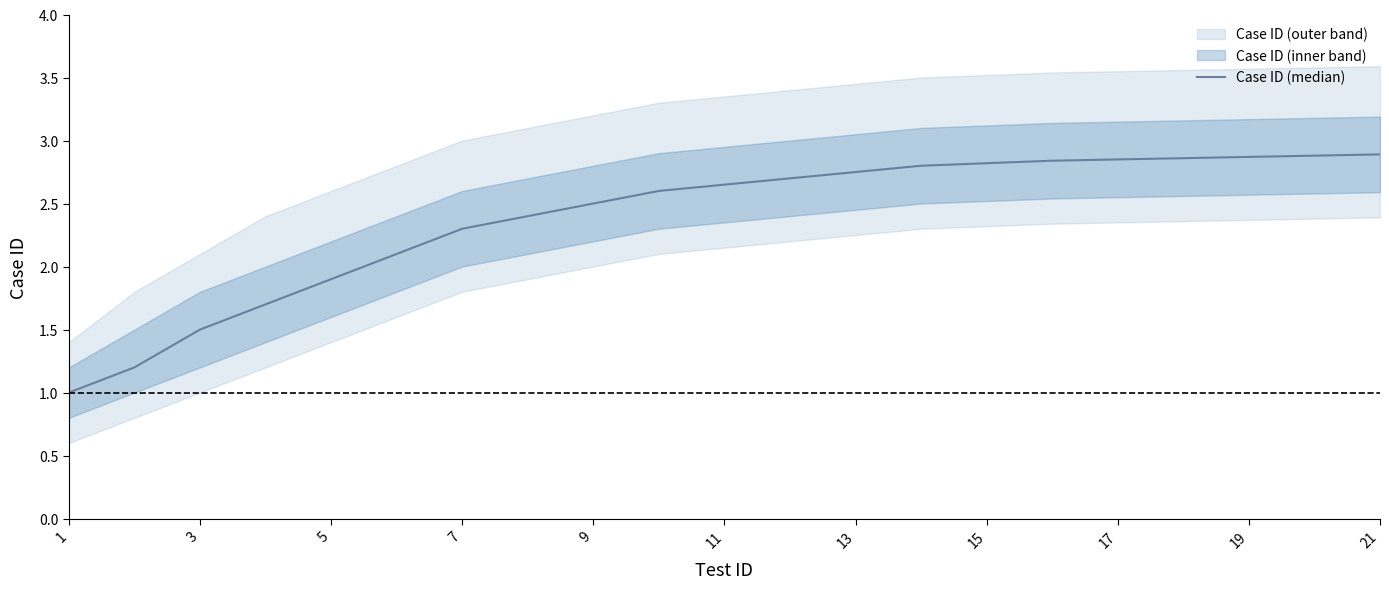

Reading left to right, transcribe all the data shown in this chart.

1.0	1.2	1.5	1.7	1.9	2.1	2.3	2.4	2.5	2.6	2.6	2.7	2.8	2.8	2.8	2.8	2.9	2.9	2.9	2.9	2.9